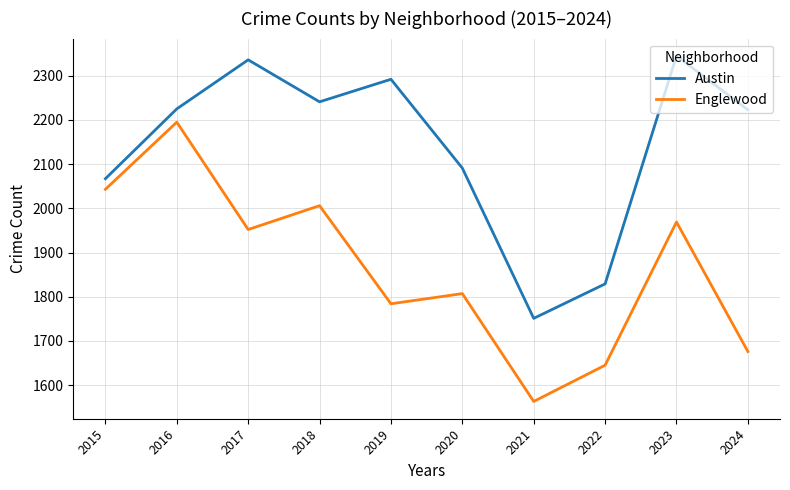

True or false: Englewood and Austin cross at least once.

False